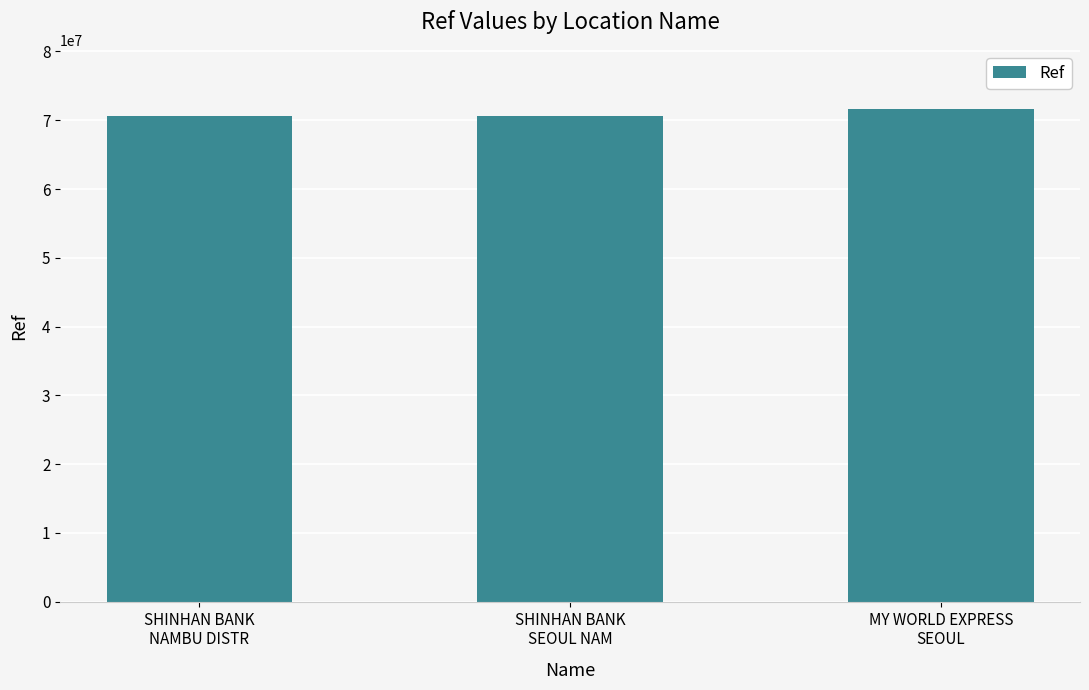

What is the maximum value shown in the chart?

71638744